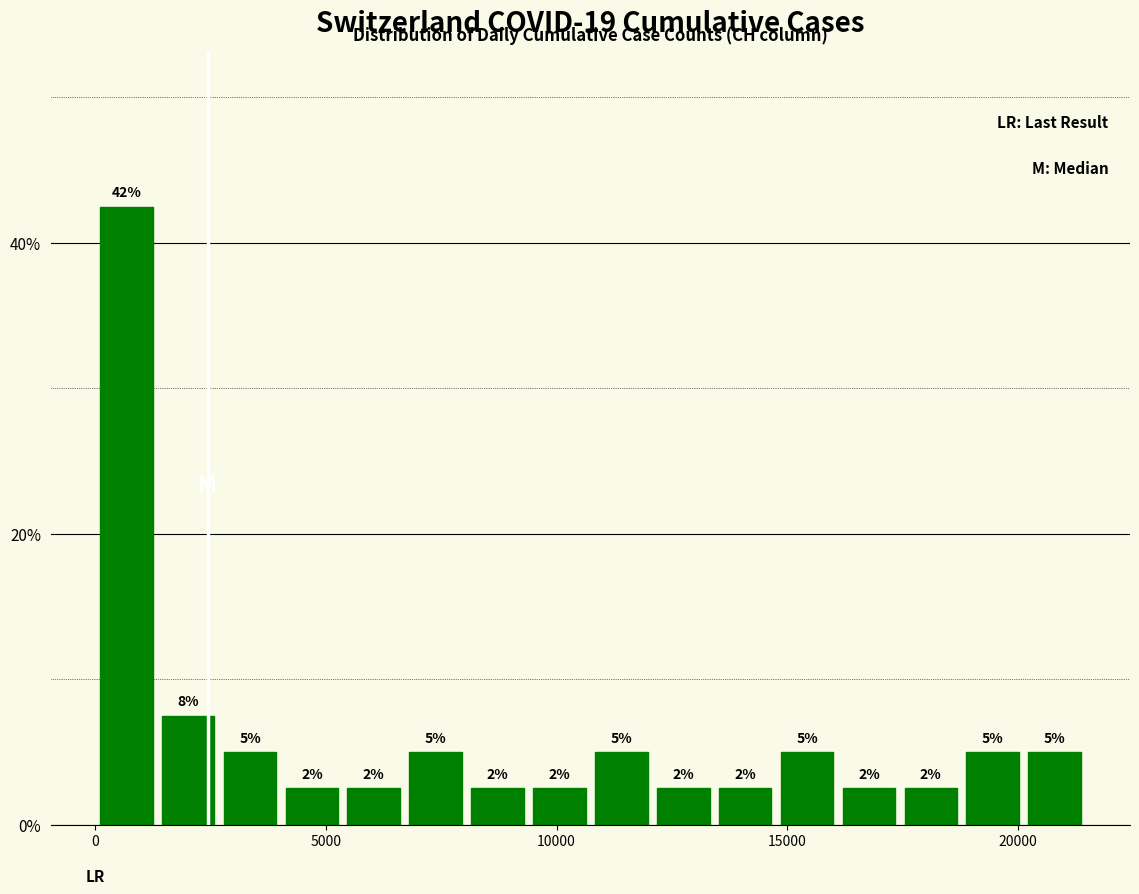

Around what value on the x-axis is the tallest bar? Give the approximate position of its centre, as read against the axis.

500